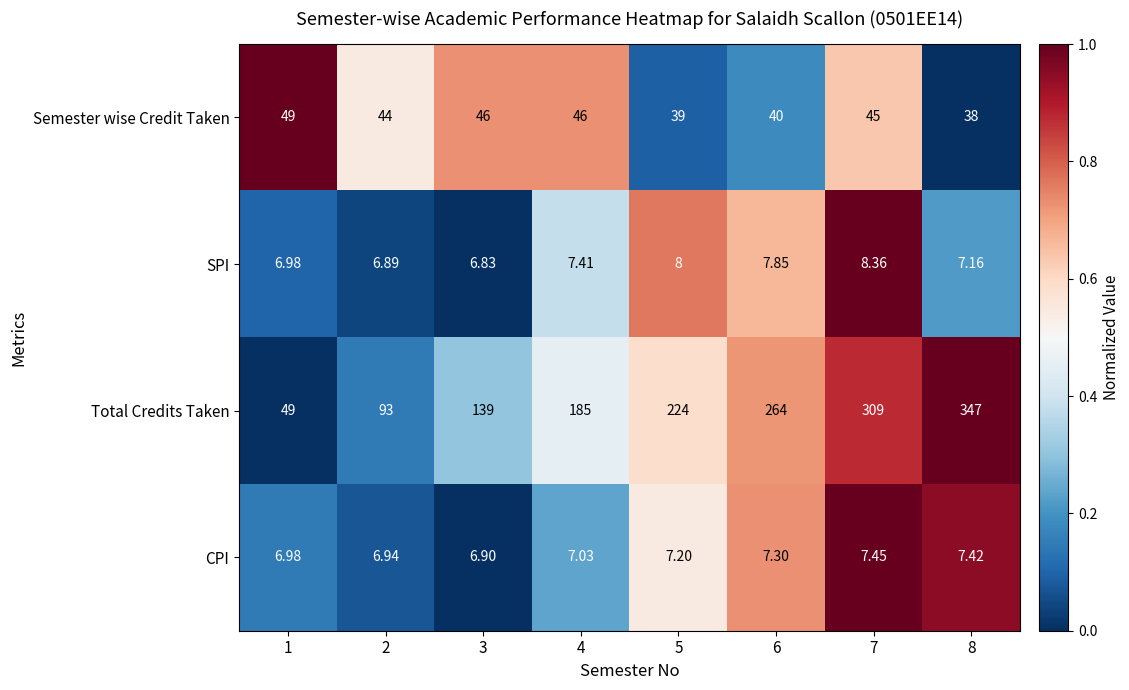

What is the total value across all series at 5?

278.2